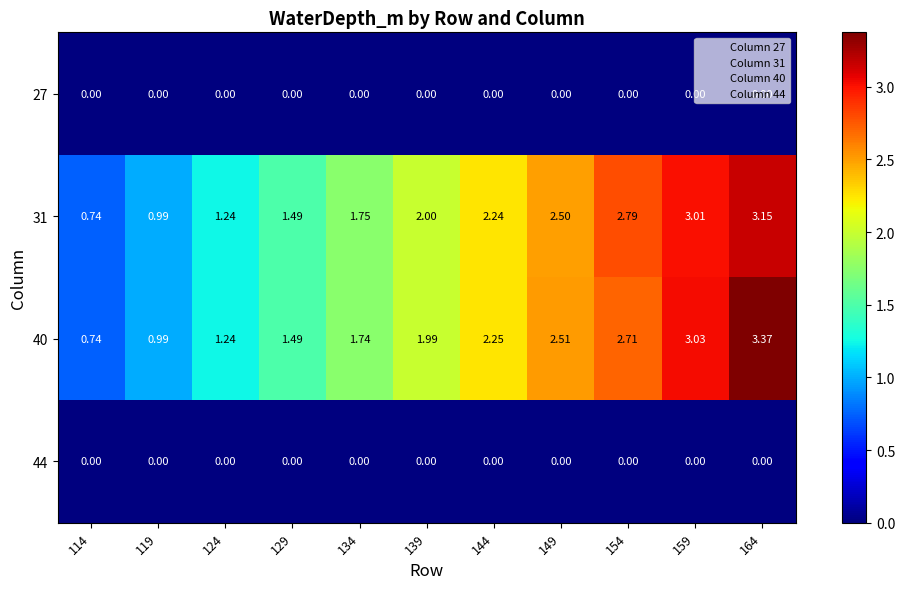

At which category is the sum across all series the highest?

164